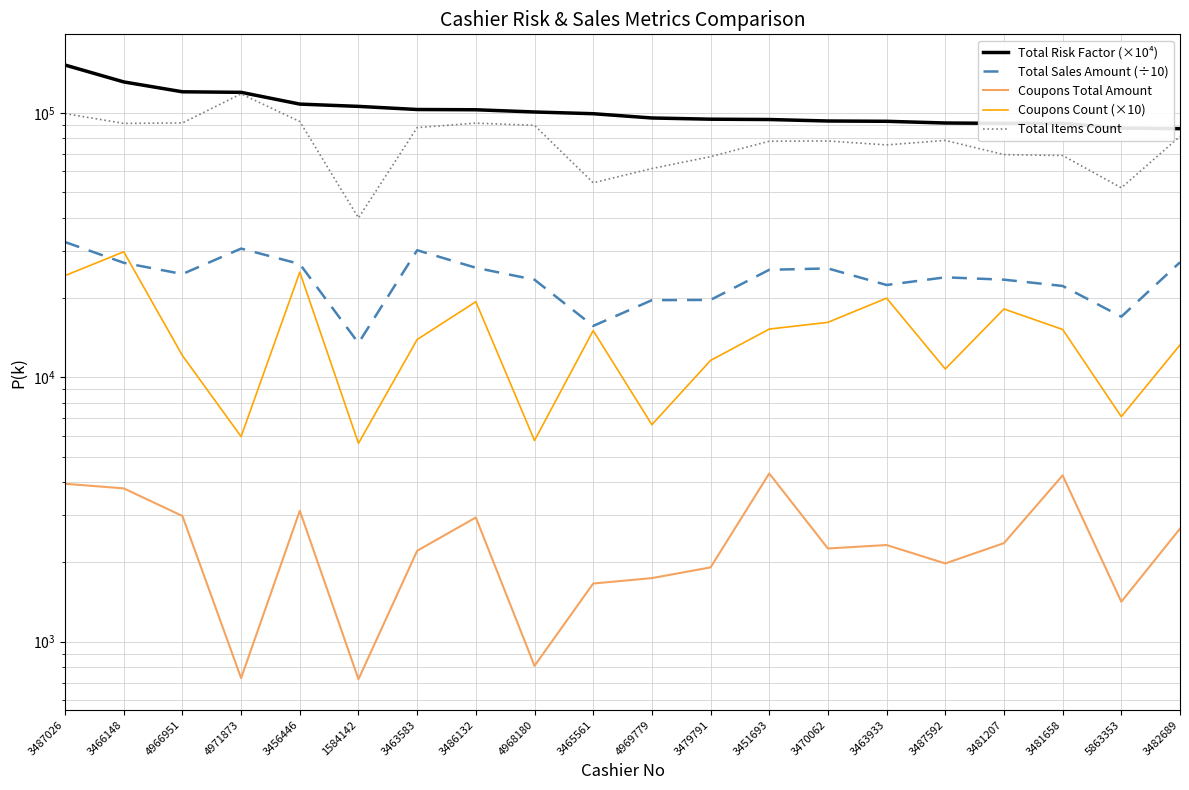

In Total Sales Amount (÷10), how many points are lower than both neighbors (excluding endpoints)?

5